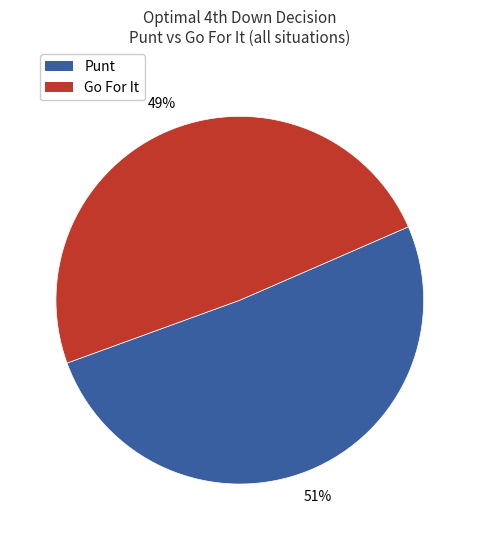

What is the smallest slice in the pie chart?

Go For It